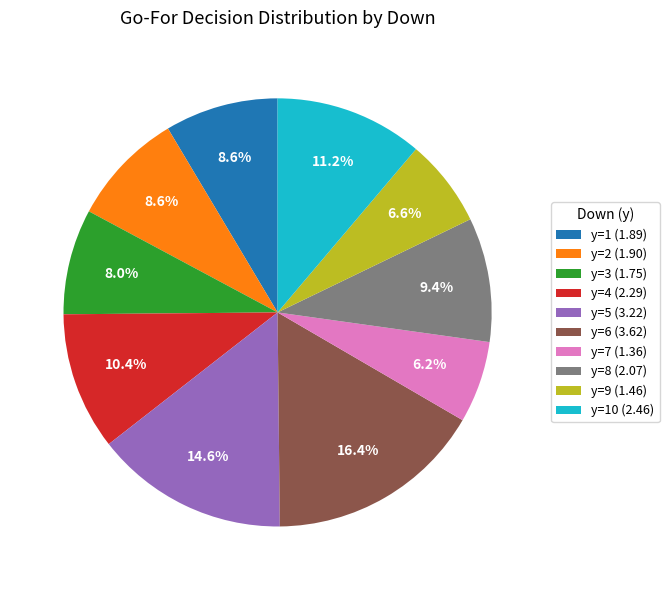

Is y=2 (1.90) the majority of the pie?

No